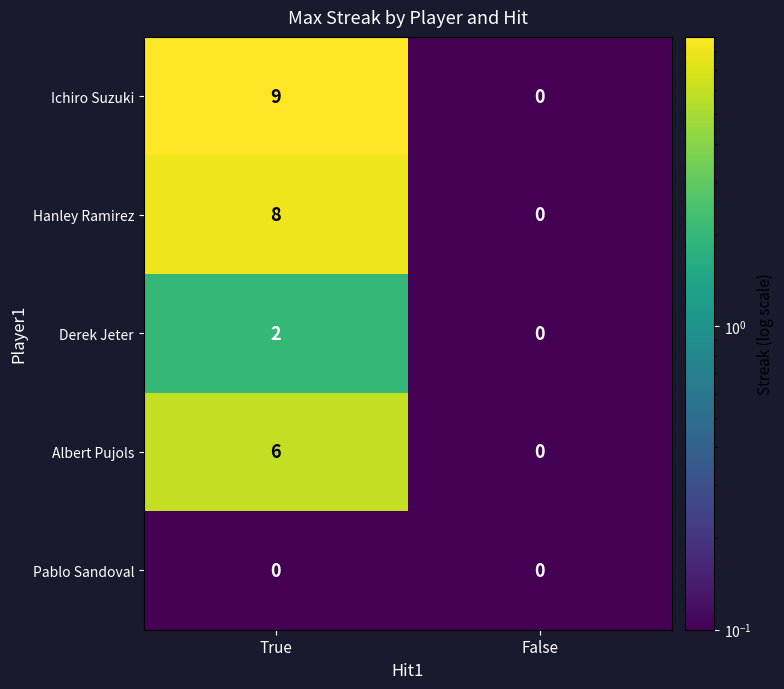

What is the spread (max minus min) of values at True?

9